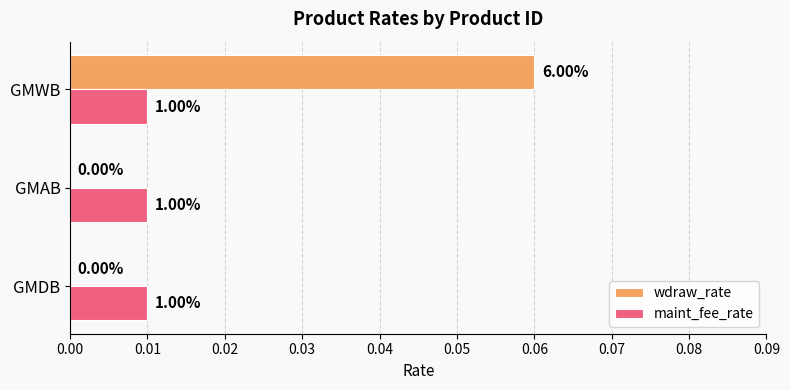

What are all the series names shown in the legend?

wdraw_rate, maint_fee_rate